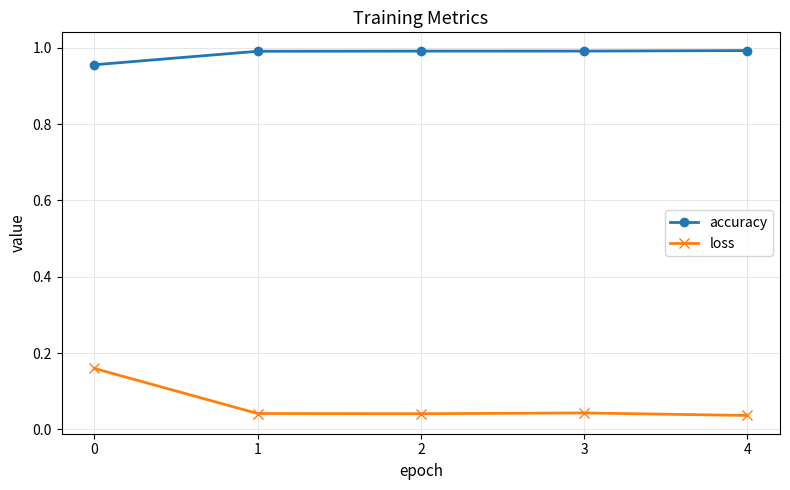

True or false: accuracy and loss intersect in this chart.

False